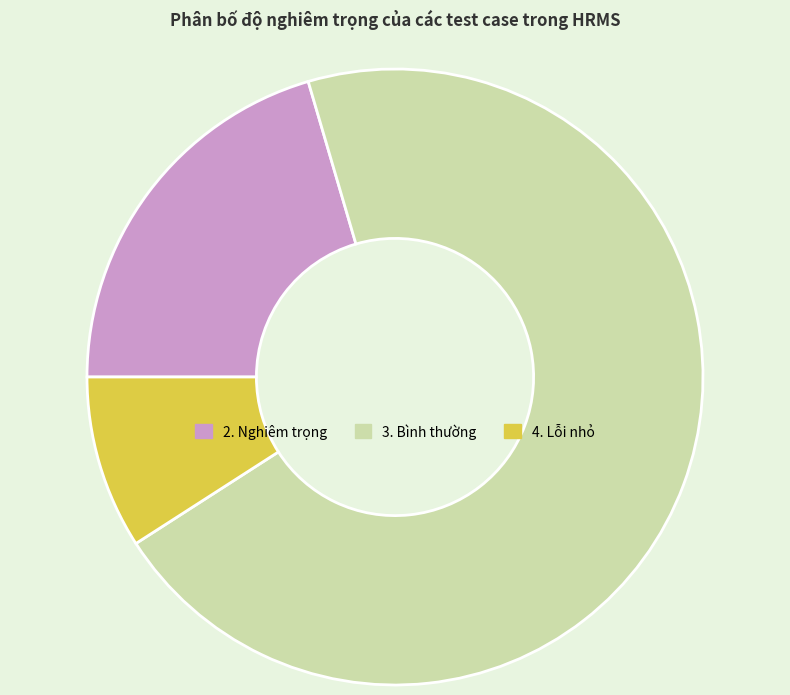

The 3. Bình thường slice represents 70% of the pie. True or false?

True